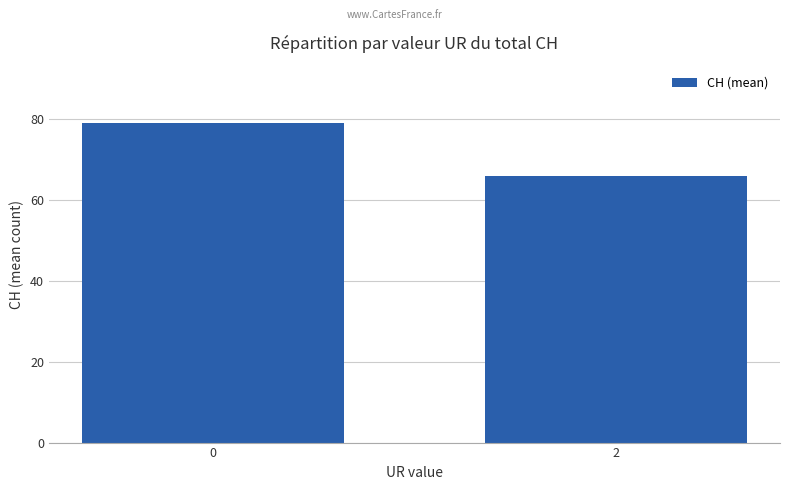

At which category does the chart reach its minimum across all series?

2